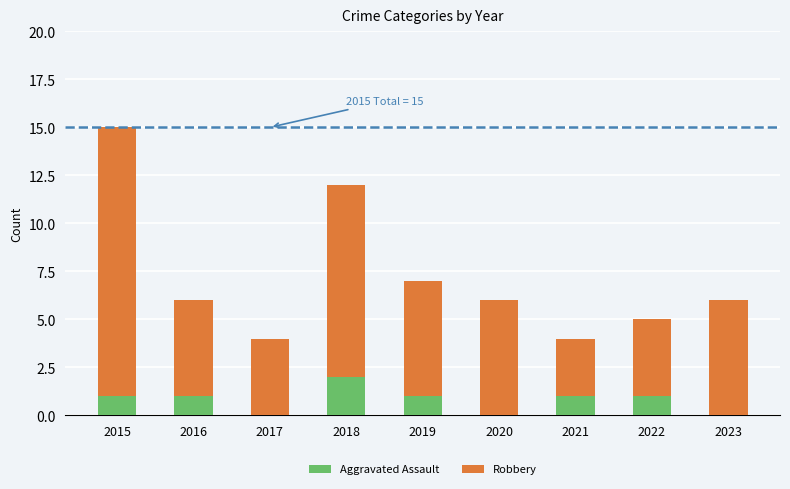

True or false: Aggravated Assault has a value of 2 at 2018.

True